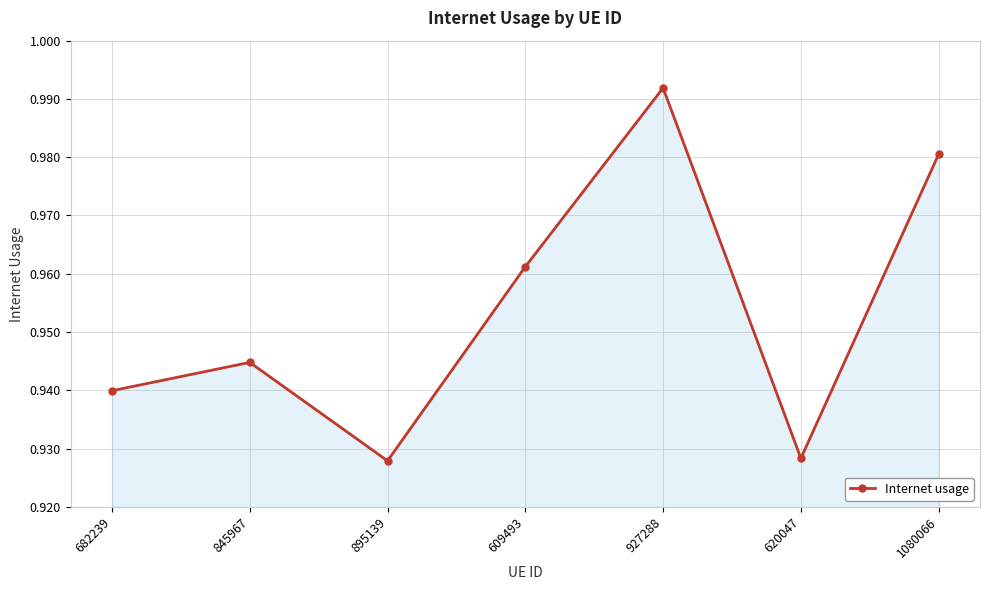

Which has a higher value, 845967 or 620047?

845967